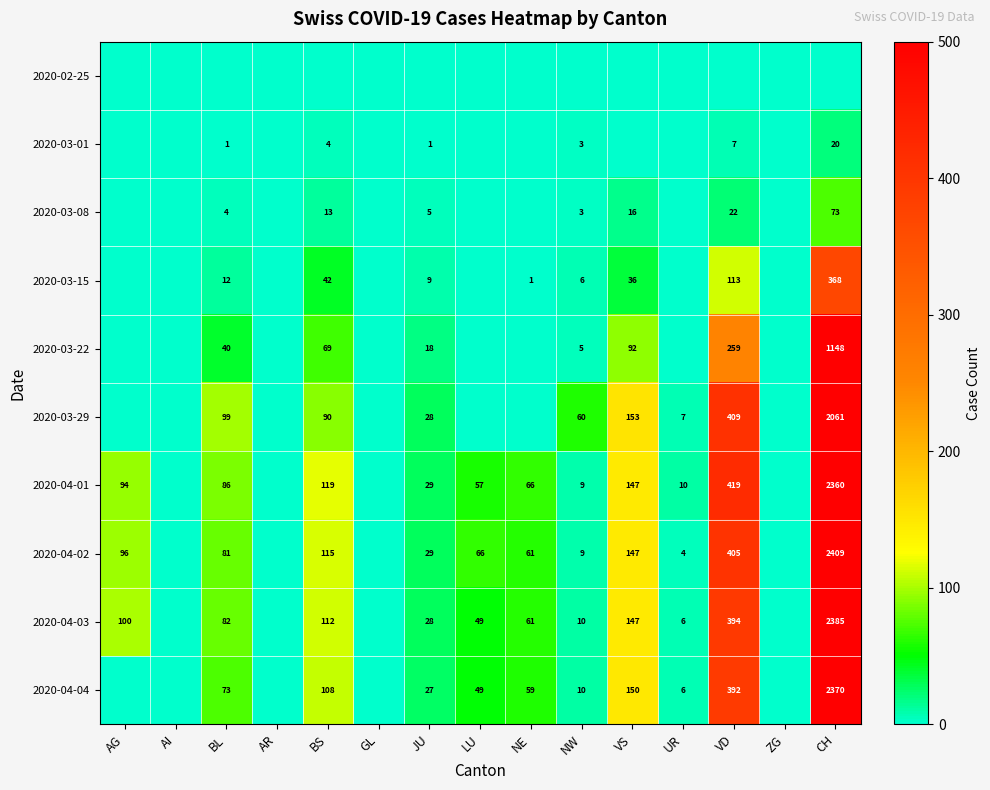

What is the sum of the 2020-04-03 values at NE and UR?

67